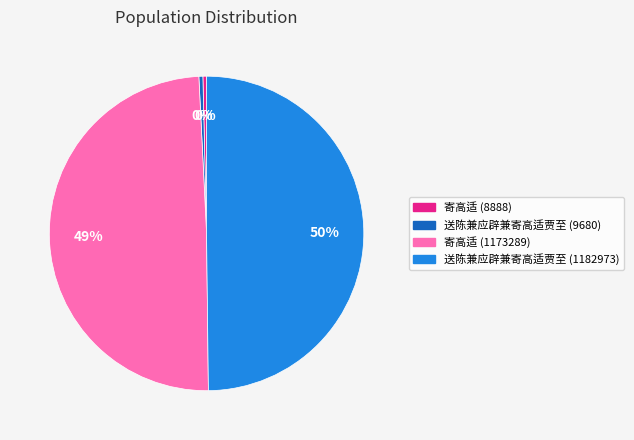

Which has a higher value, 送陈兼应辟兼寄高适贾至 (9680) or 寄高适 (1173289)?

寄高适 (1173289)